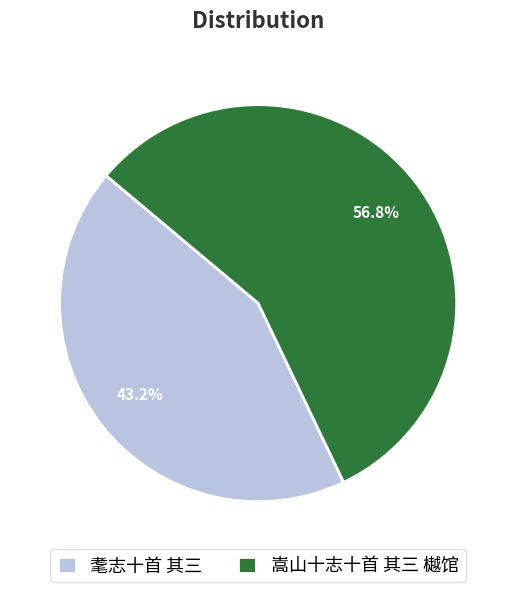

How much of the chart is everything except 耄志十首 其三?

56.8%